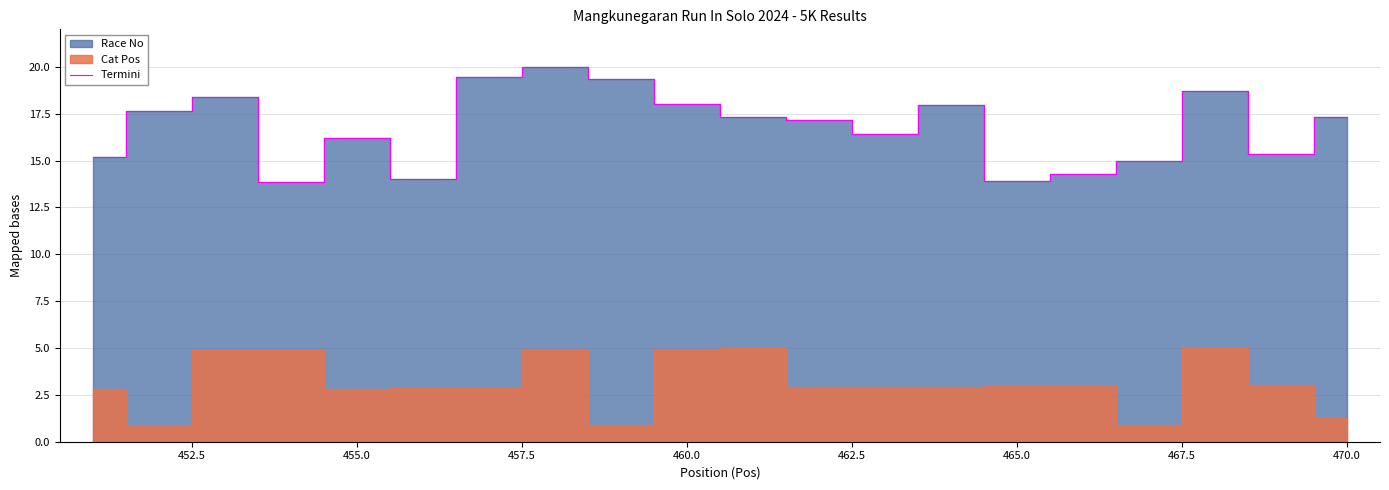

The value of Termini at 455.0 is 16.2. True or false?

True